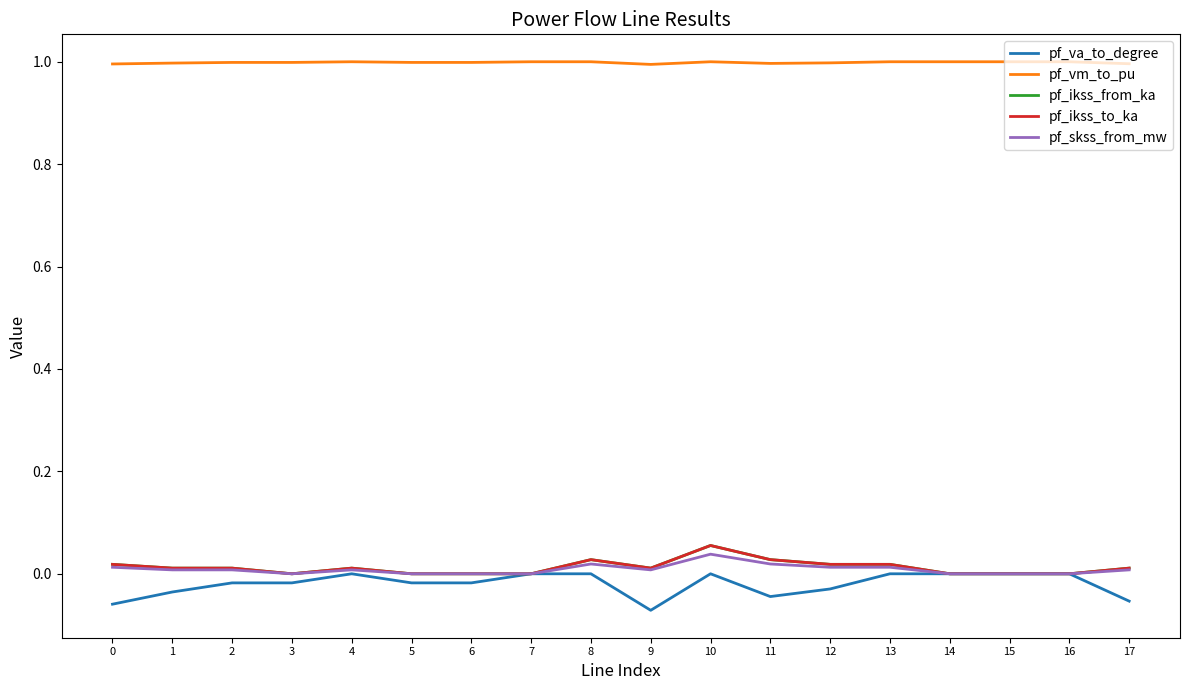

Does the chart have visible grid lines?

No